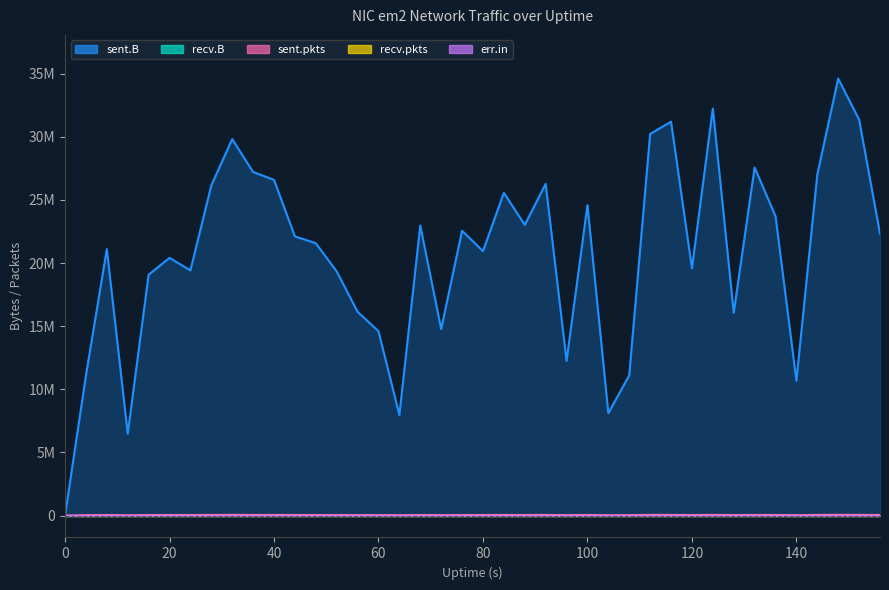

True or false: recv.B has more than 0 points higher than both neighbors.

False